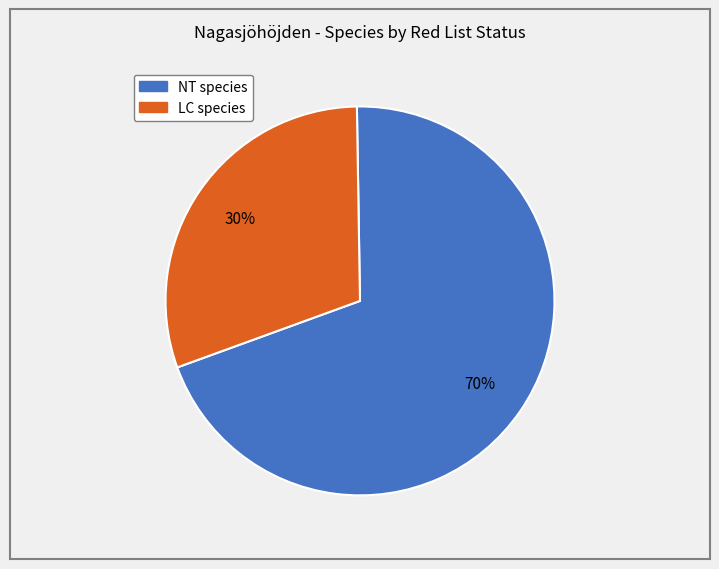

To the nearest percent, what is the average slice percentage?

50%